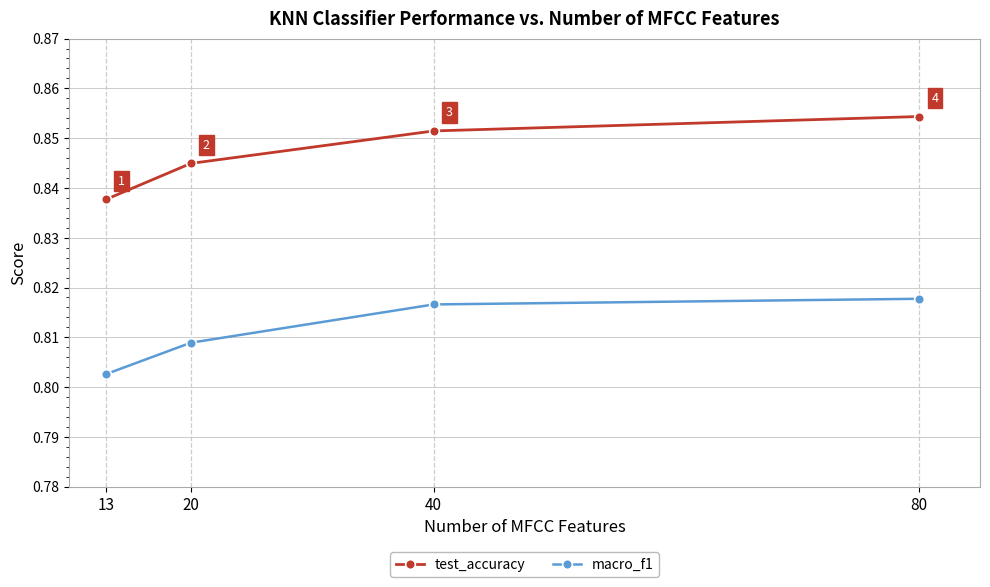

What is the sum of all macro_f1 values?

3.2